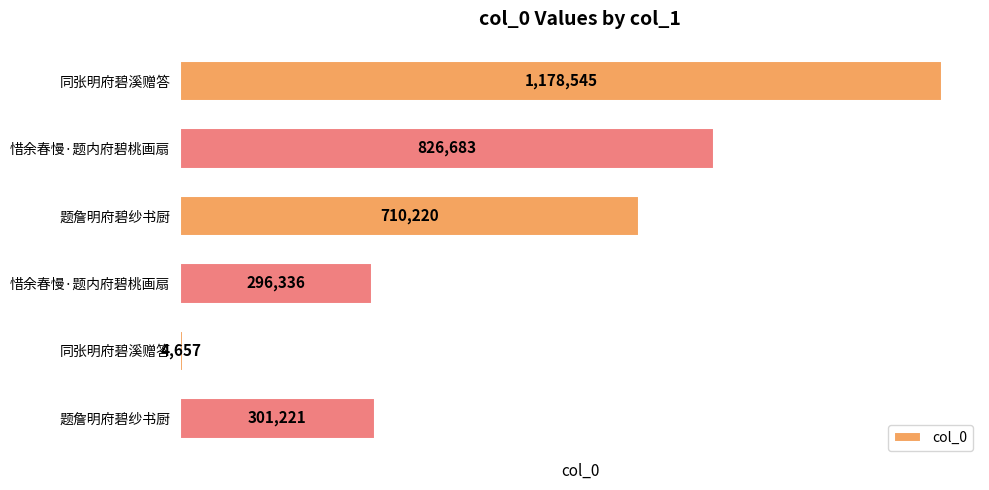

What is the average value?

552944